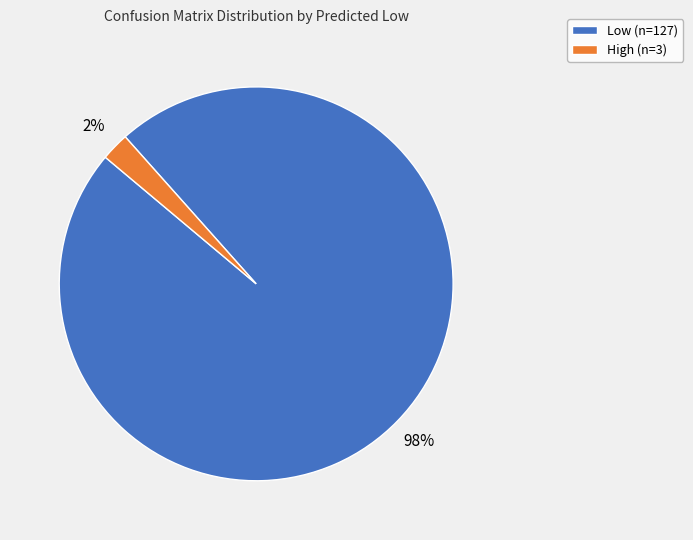

Count the number of slices in the pie.

2